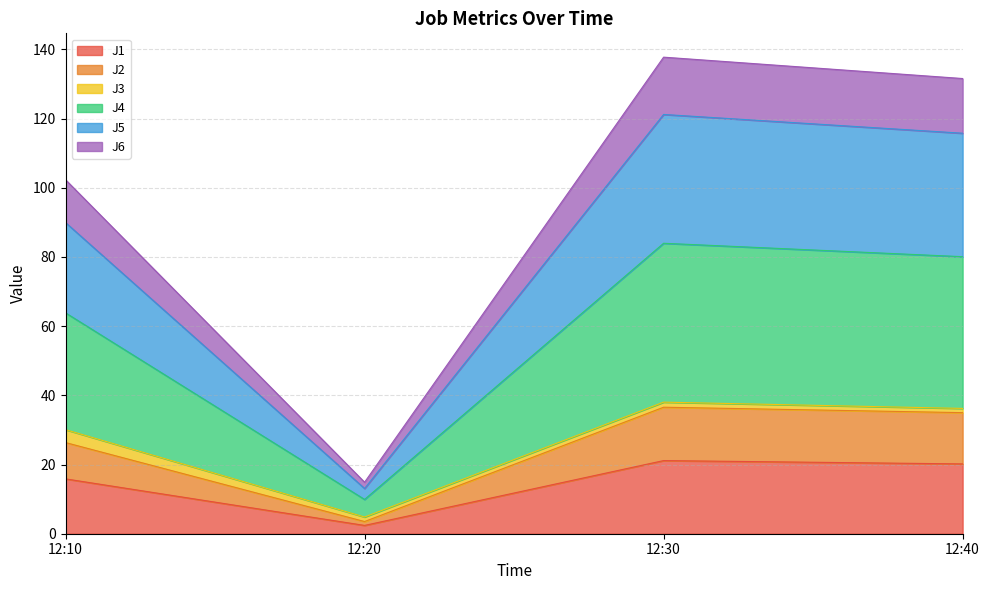

At which category does J4 reach its first local peak?

12:30